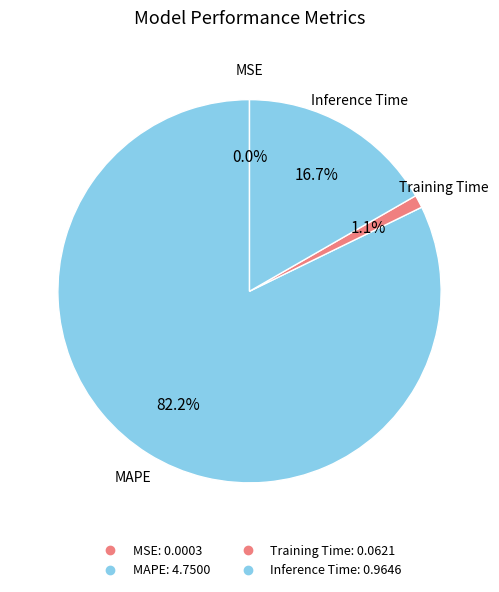

True or false: MSE accounts for 0% of the total.

True